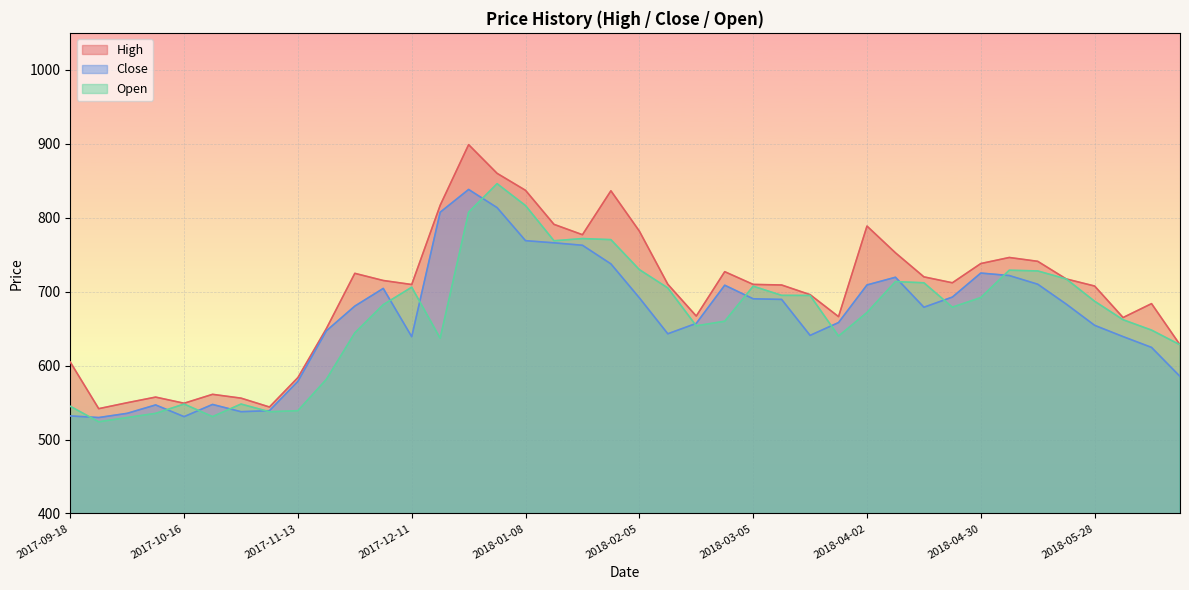

Where is High nearest to the value 720?

2018-04-16